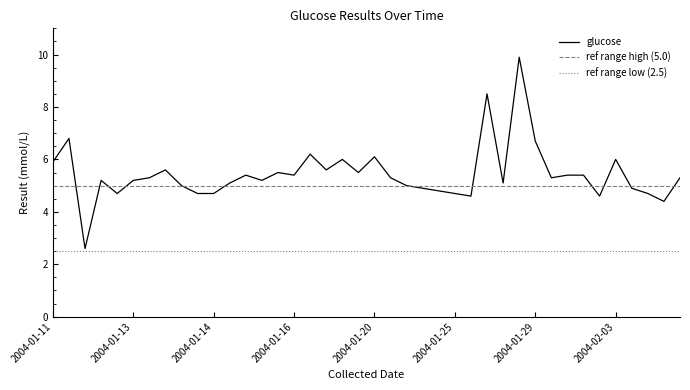

The value of glucose at 2004-01-16 is 9.6. True or false?

False